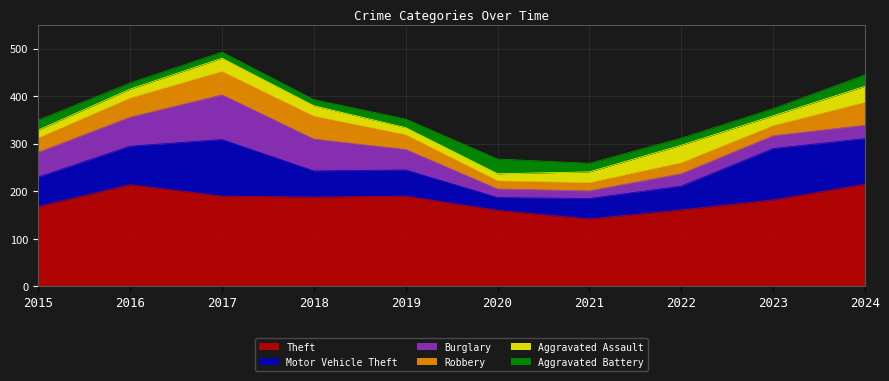

How many distinct data groups are displayed?

6